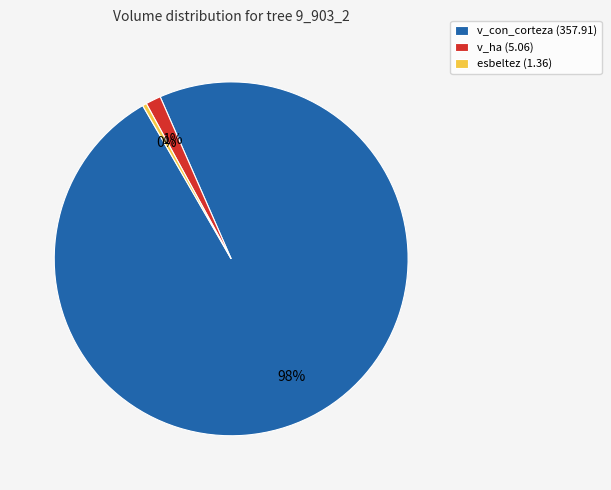

How many slices are in this pie chart?

3